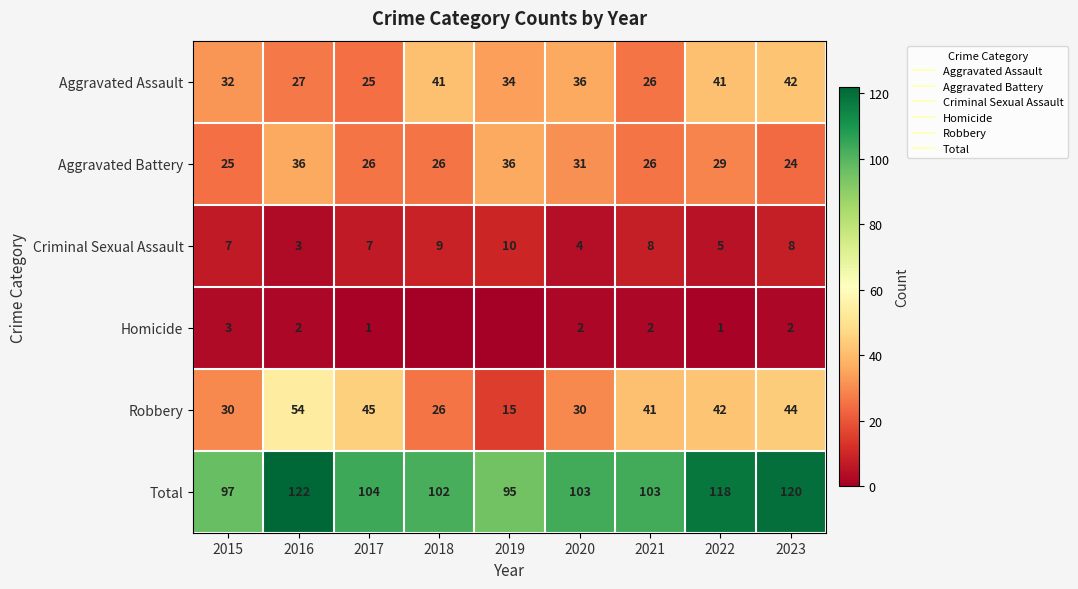

What is the sum of the Robbery values at 2016 and 2020?

84